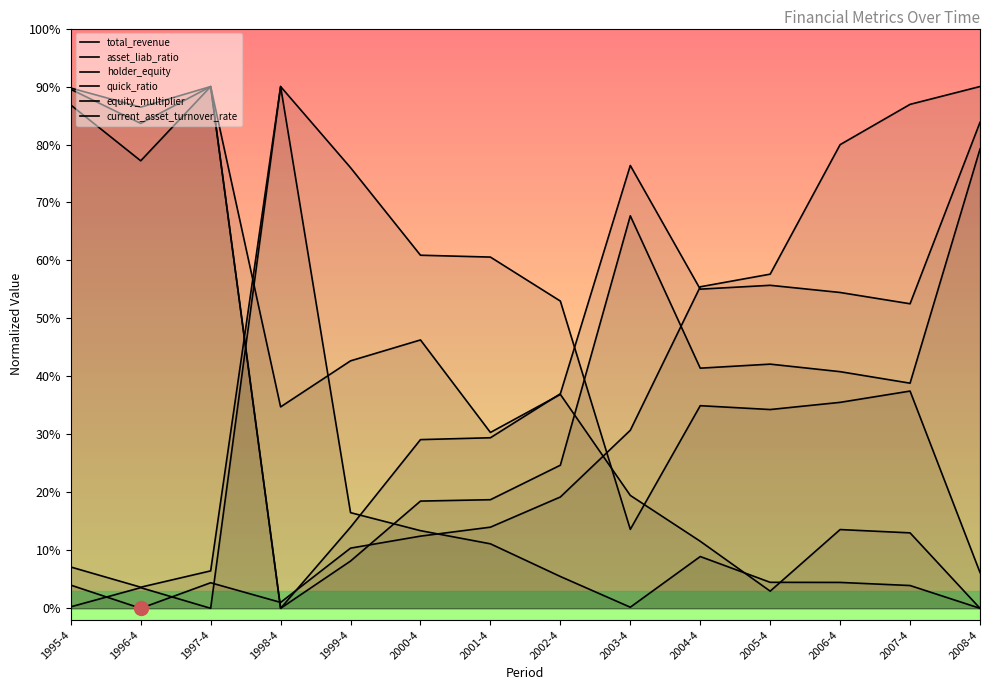

How many times do holder_equity and total_revenue cross each other?

4